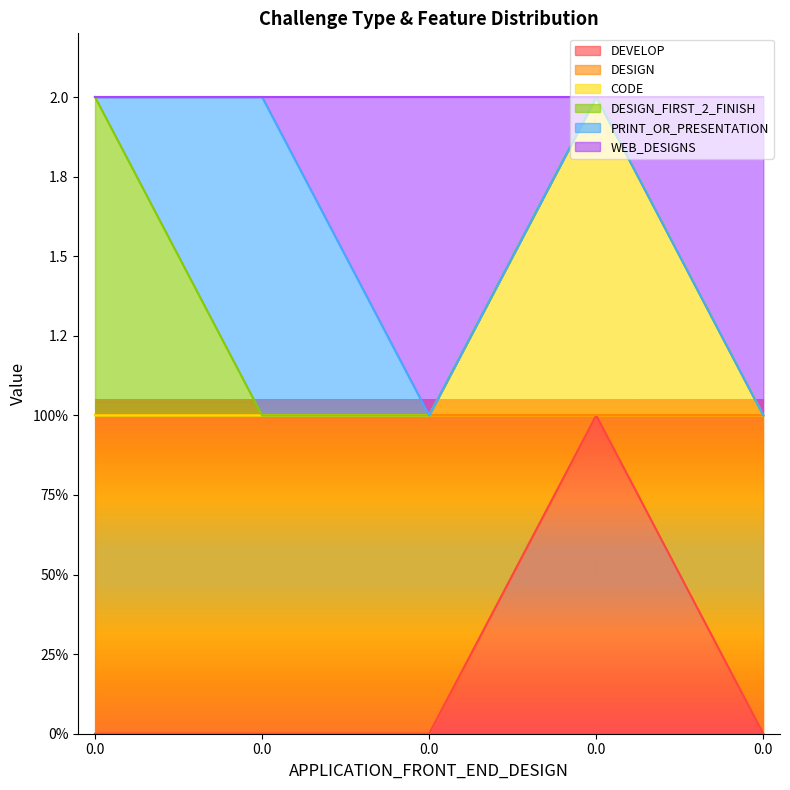

Which series has the largest total across all categories?

WEB_DESIGNS